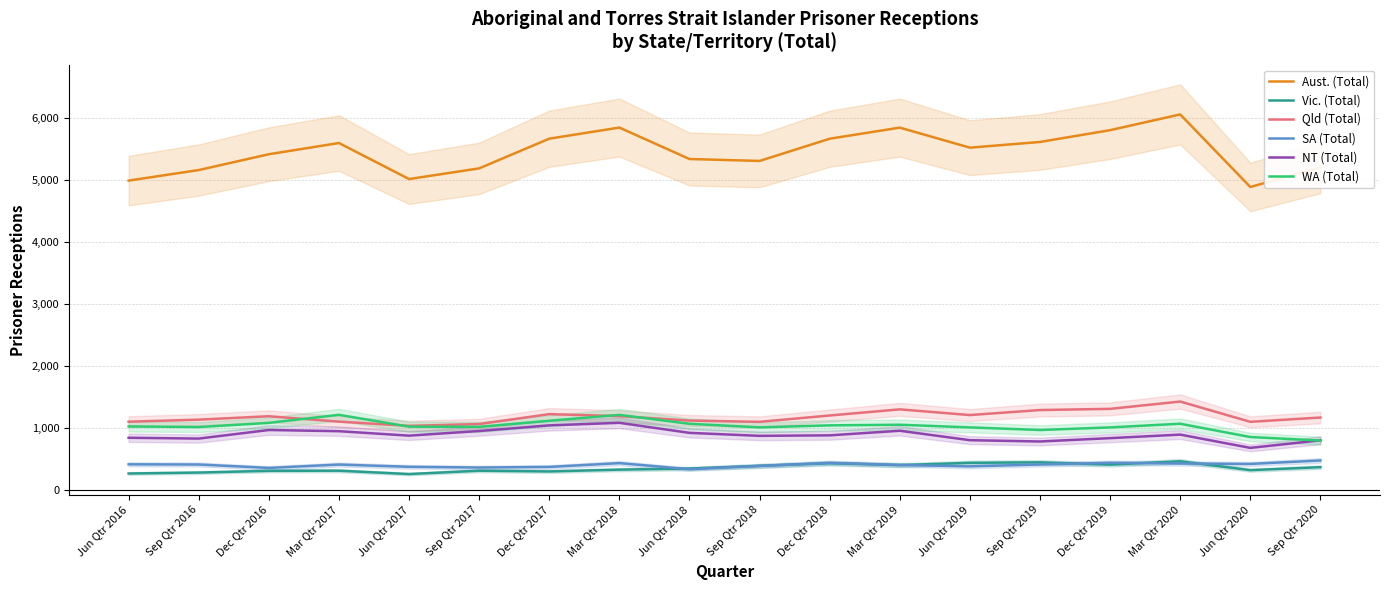

At which label does NT (Total) first exceed 884?

Dec Qtr 2016